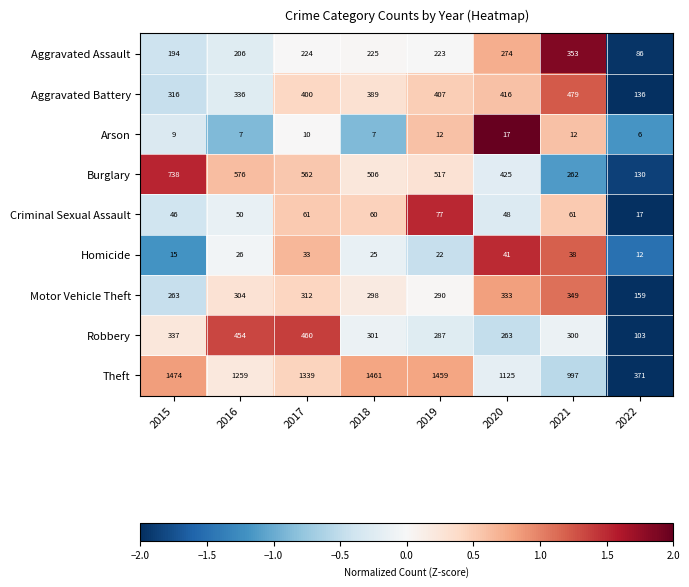

Is it true that Aggravated Battery equals 389 at 2018?

True